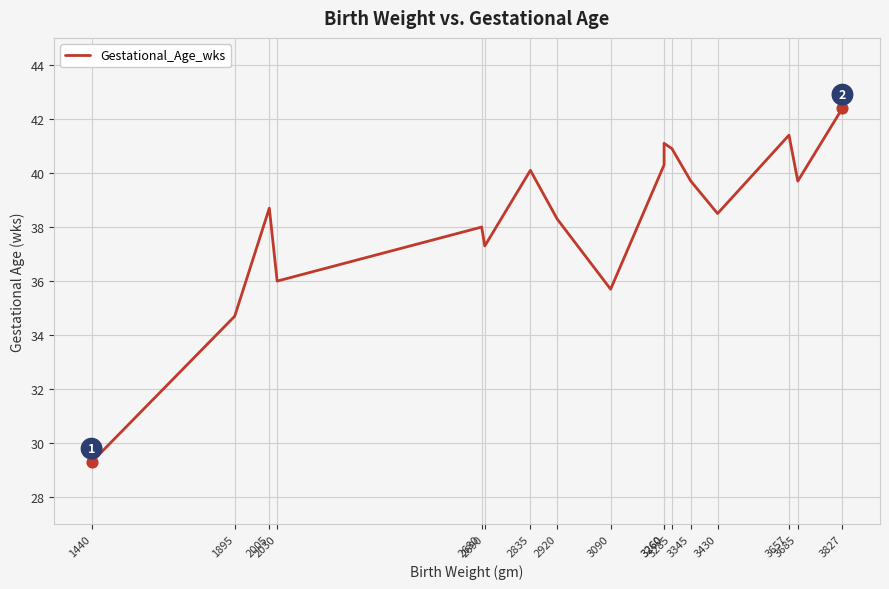

Approximately how many times larger is the value at 3285 compared to 3430?

1.1